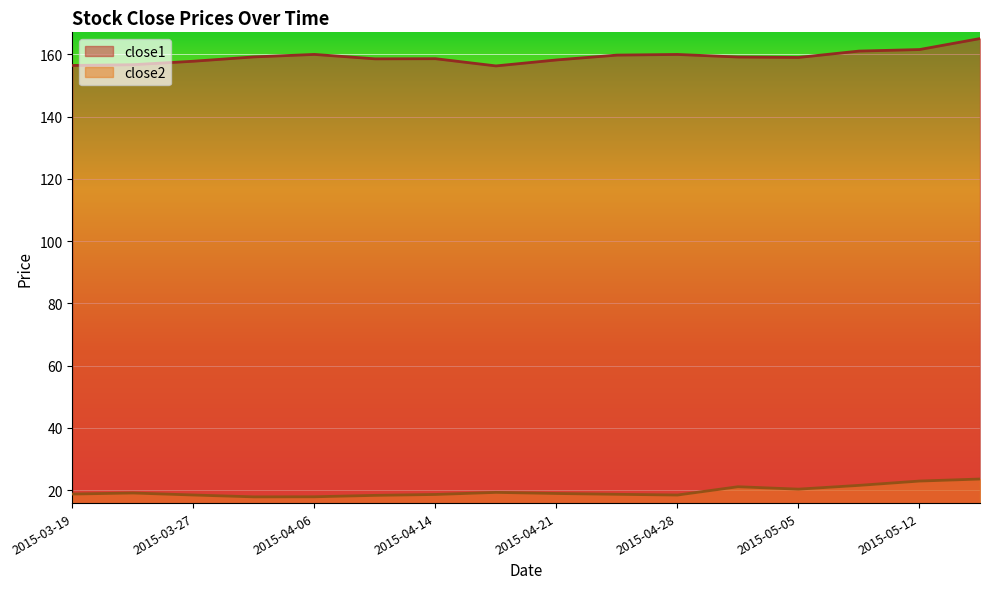

What is the difference between the highest and lowest values at 2015-05-05?

138.7